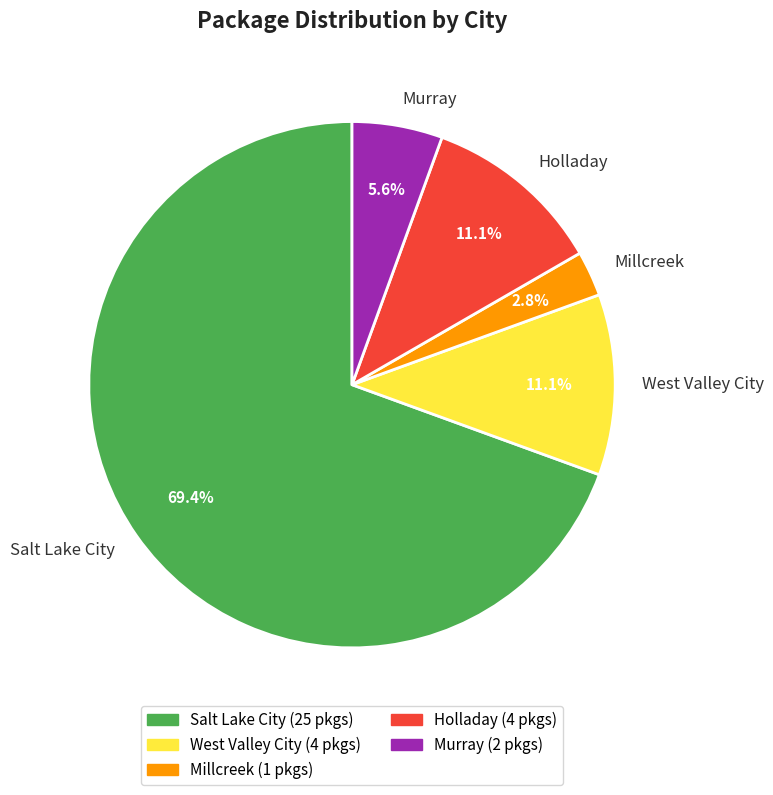

Which has a higher value, Millcreek or Murray?

Murray